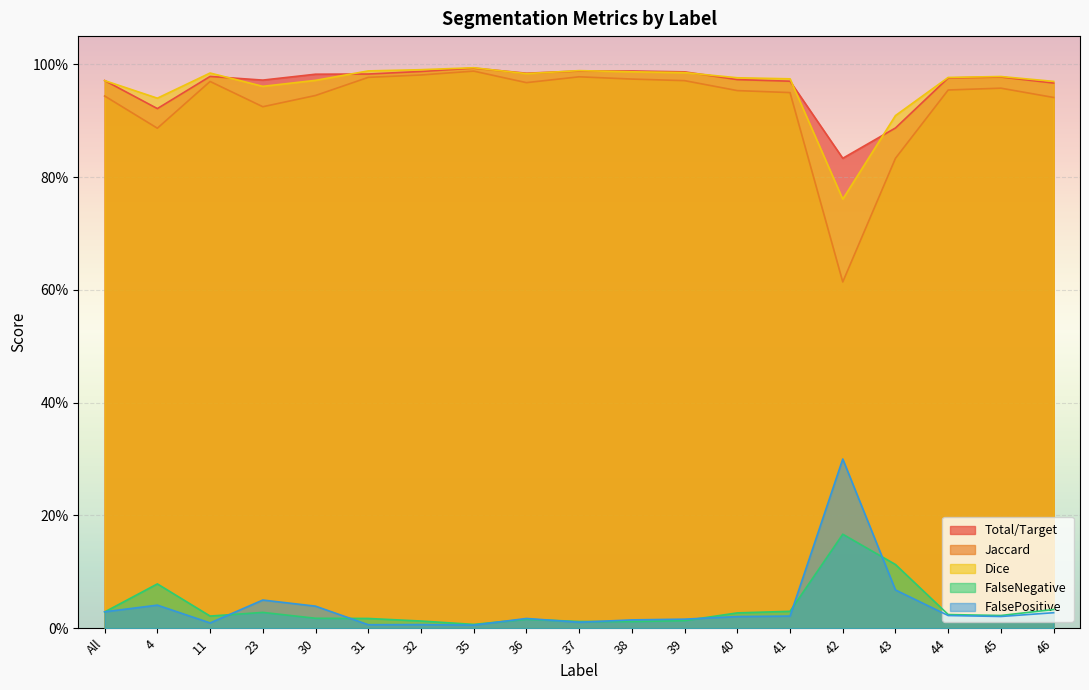

Reading left to right, what are all the values shown in this chart?

Total/Target: All=1.0	4=0.9	11=1.0	23=1.0	30=1.0	31=1.0	32=1.0	35=1.0	36=1.0	37=1.0	38=1.0	39=1.0	40=1.0	41=1.0	42=0.8	43=0.9	44=1.0	45=1.0	46=1.0
Jaccard: All=0.9	4=0.9	11=1.0	23=0.9	30=0.9	31=1.0	32=1.0	35=1.0	36=1.0	37=1.0	38=1.0	39=1.0	40=1.0	41=0.9	42=0.6	43=0.8	44=1.0	45=1.0	46=0.9
Dice: All=1.0	4=0.9	11=1.0	23=1.0	30=1.0	31=1.0	32=1.0	35=1.0	36=1.0	37=1.0	38=1.0	39=1.0	40=1.0	41=1.0	42=0.8	43=0.9	44=1.0	45=1.0	46=1.0
FalseNegative: All=0.0	4=0.1	11=0.0	23=0.0	30=0.0	31=0.0	32=0.0	35=0.0	36=0.0	37=0.0	38=0.0	39=0.0	40=0.0	41=0.0	42=0.2	43=0.1	44=0.0	45=0.0	46=0.0
FalsePositive: All=0.0	4=0.0	11=0.0	23=0.0	30=0.0	31=0.0	32=0.0	35=0.0	36=0.0	37=0.0	38=0.0	39=0.0	40=0.0	41=0.0	42=0.3	43=0.1	44=0.0	45=0.0	46=0.0